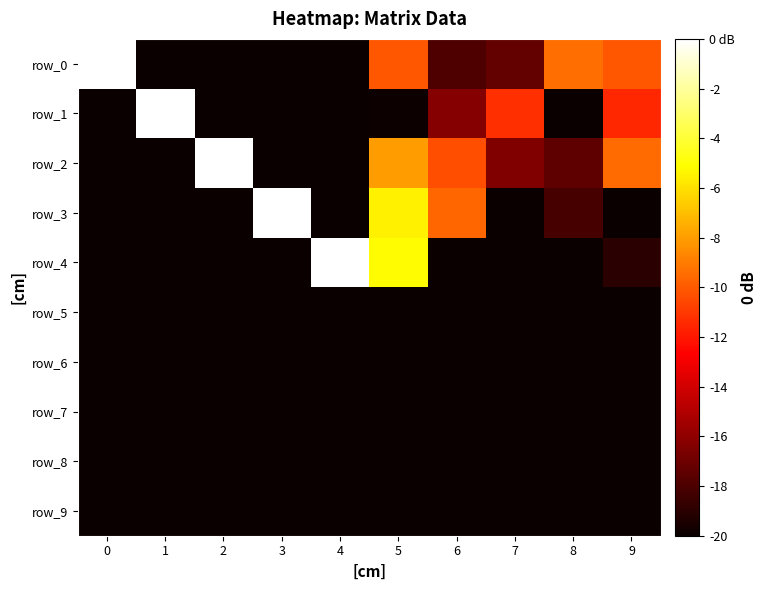

Rank the series by their maximum value, from highest to lowest.

row_0, row_1, row_2, row_3, row_4, row_5, row_6, row_7, row_8, row_9